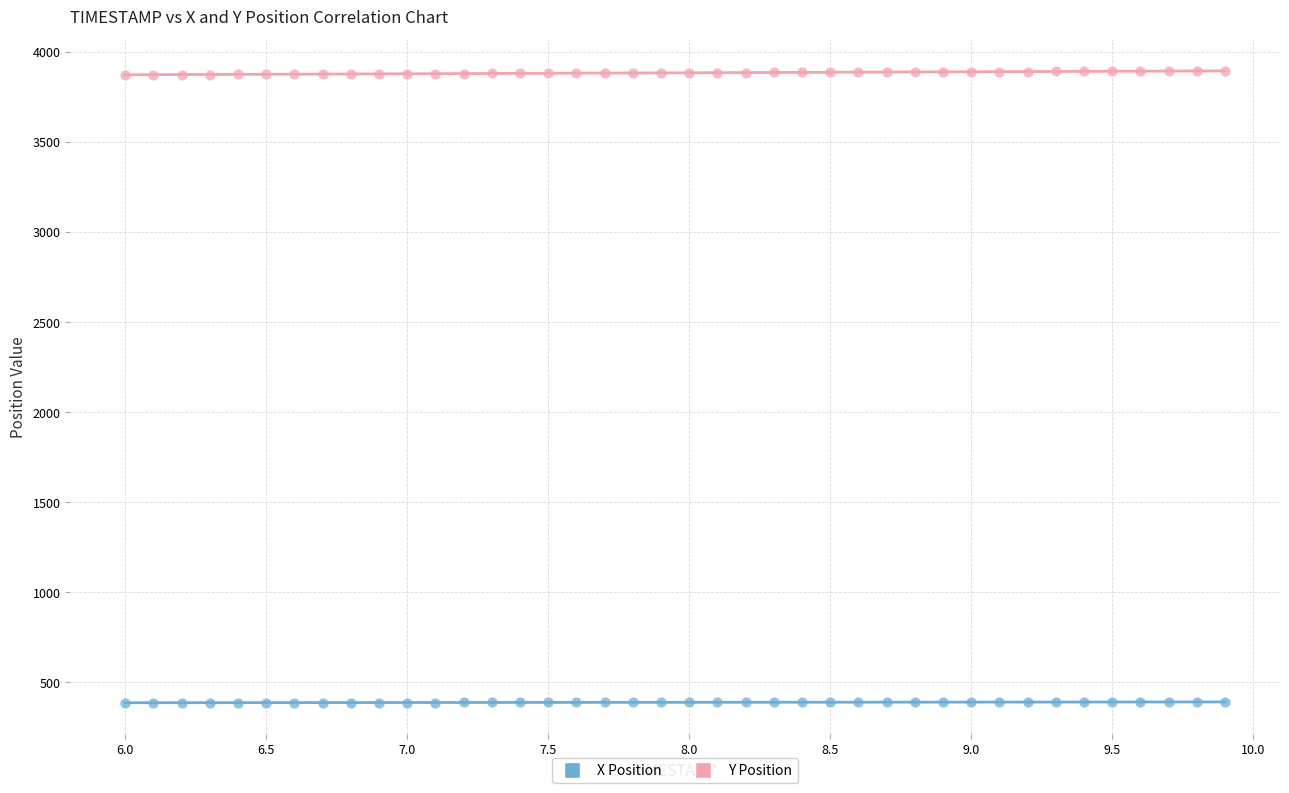

Across all data points, what is the range of X values (max minus min)?

3.9